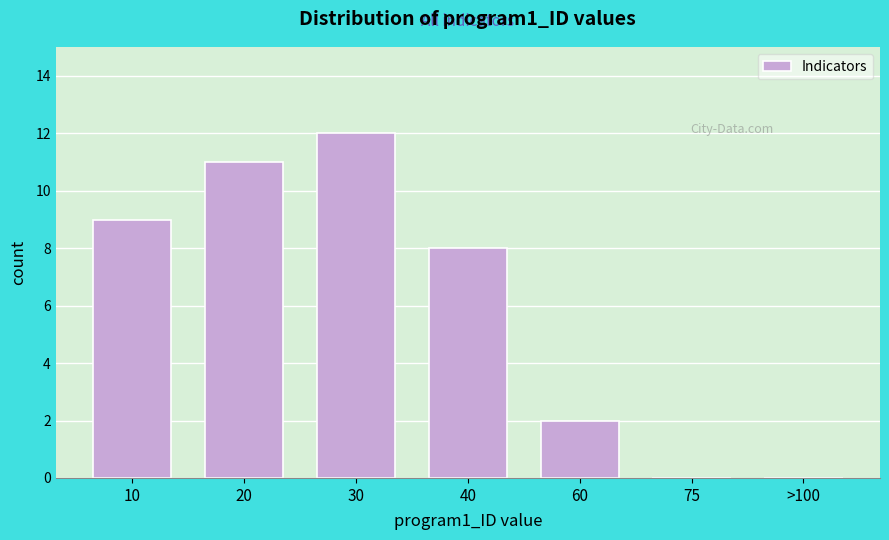

Reading left to right, what are all the values shown in this chart?

10=9	20=11	30=12	40=8	60=2	75=0	>100=0